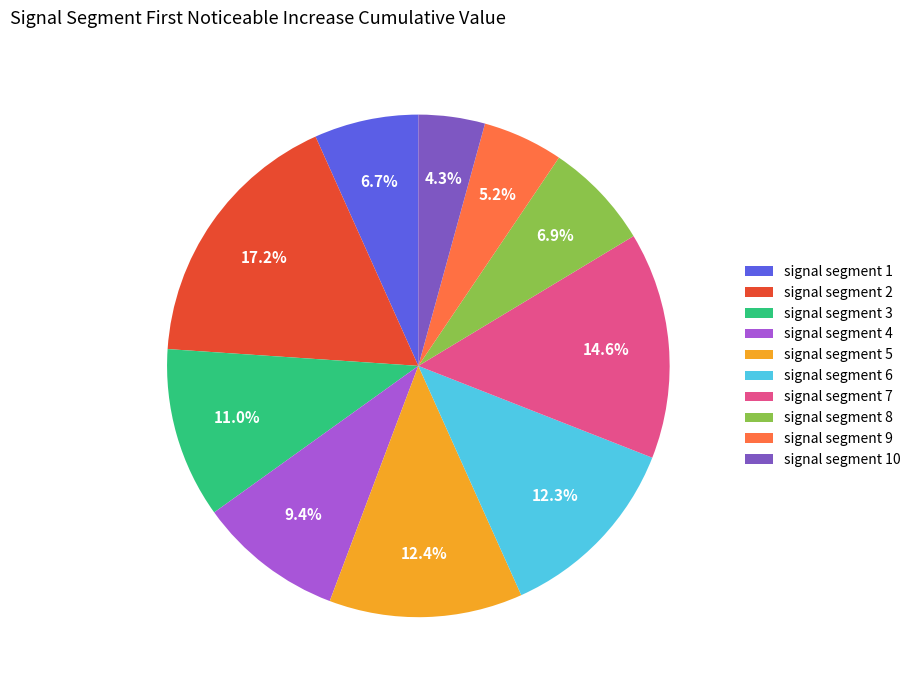

Count the number of slices in the pie.

10